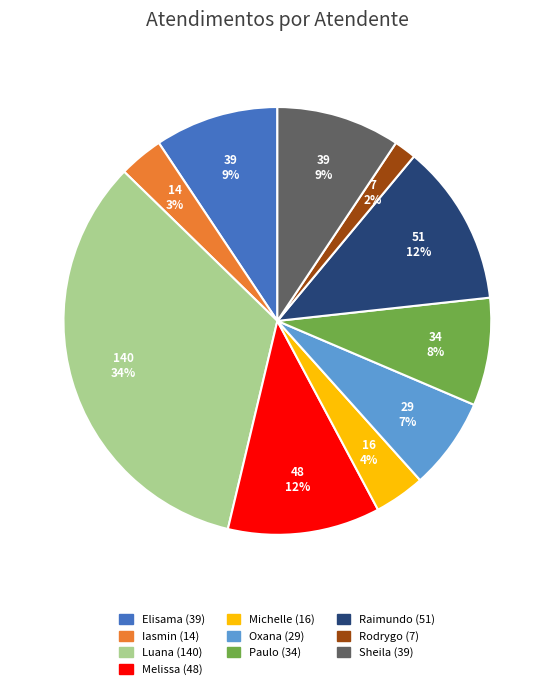

Is there a majority slice in this chart?

No